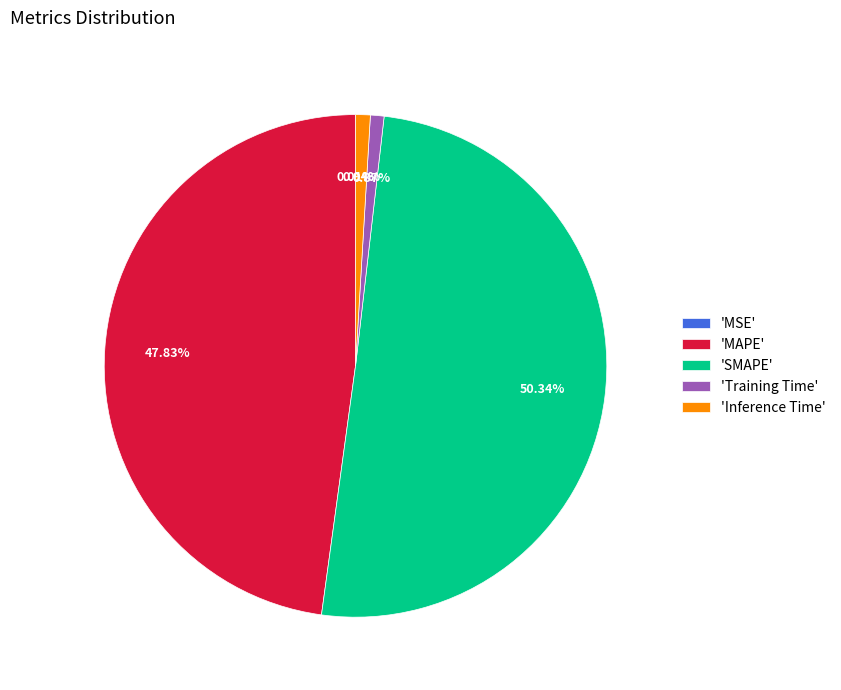

Is the sum of 'Training Time' and 'Inference Time' greater than half?

No